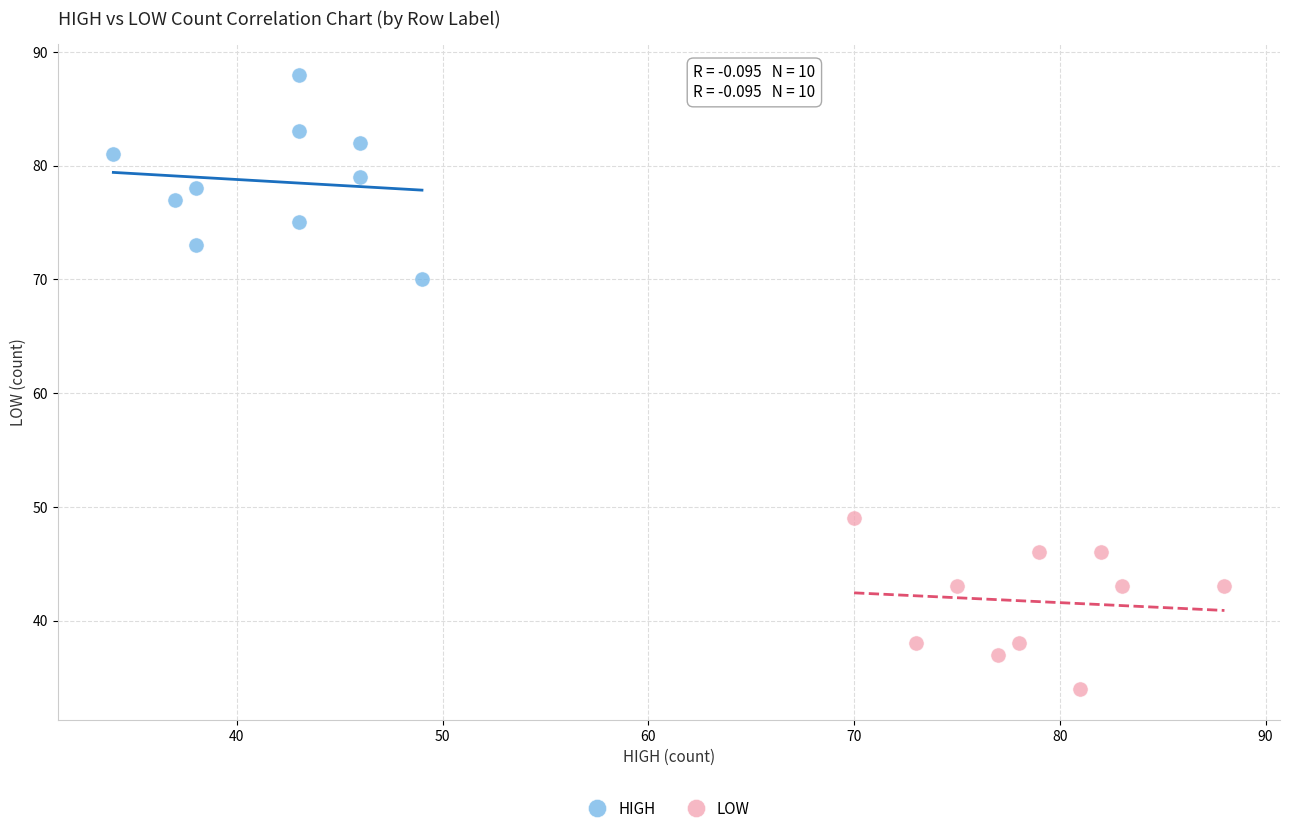

Which series contains the lowest Y value?

LOW